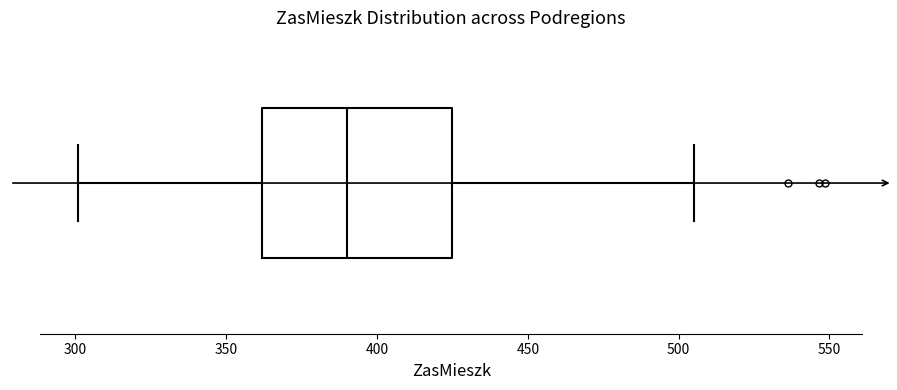

Transcribe this box plot: give where the median line is, the range the box spans, and where the two whiskers end, as read against the x-axis. The values are not printed on the chart, so give them approximately, as read against the axis.

median 390, box 360 to 425, whiskers 300 to 505